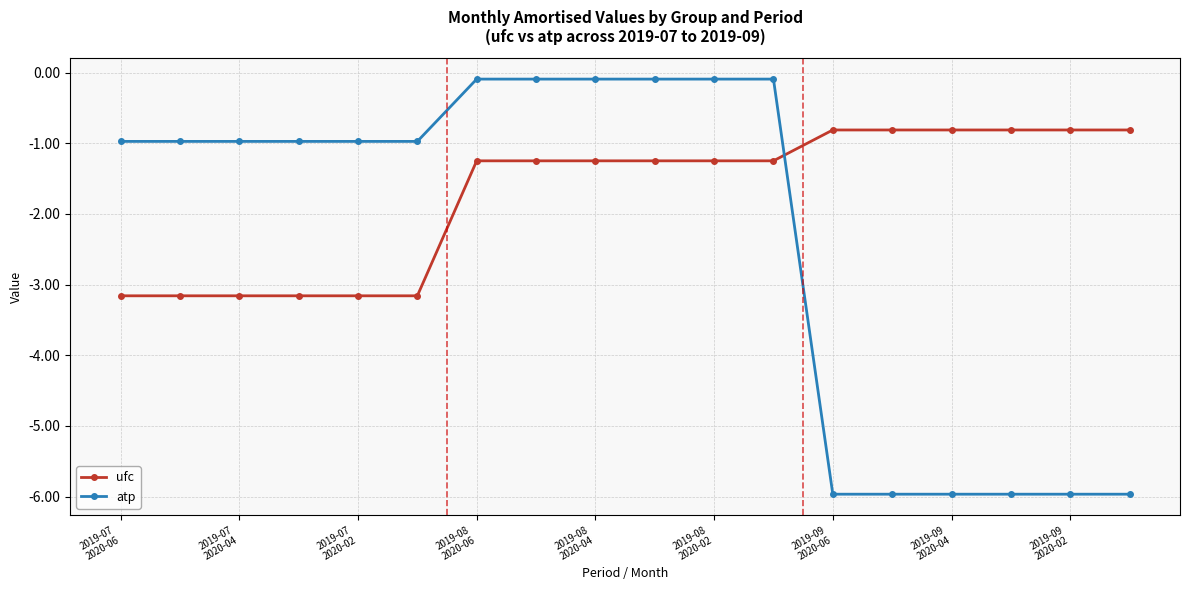

What is the value of the ufc point at the 14th from the left?

-0.8